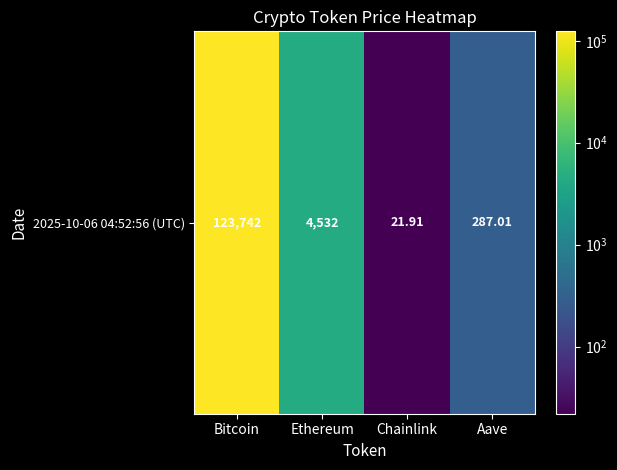

What is the difference between the maximum and minimum values?

123720.1